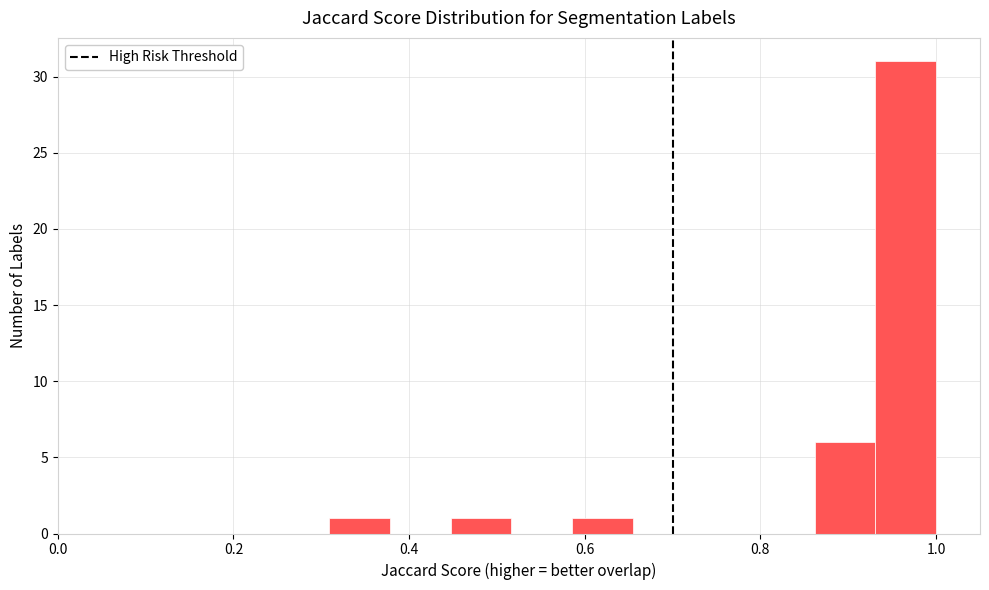

Read against the x-axis, roughly where is the centre of the tallest bar?

0.96